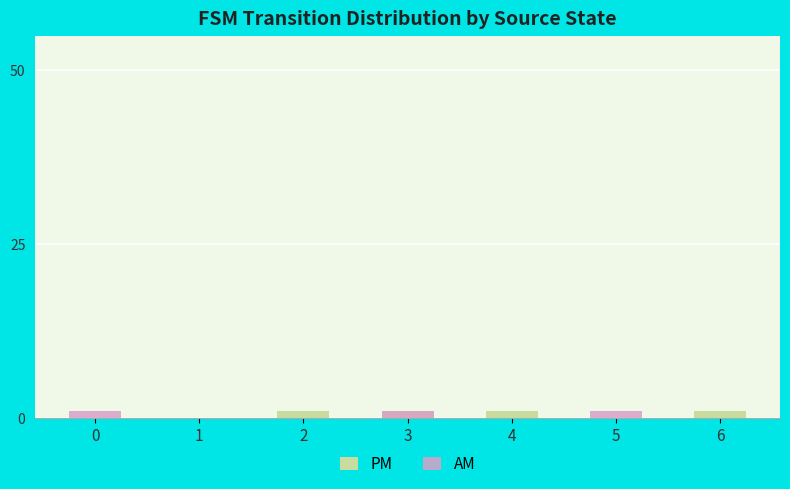

Reading left to right, what are all the values shown in this chart?

PM: 0=0	1=0	2=1	3=1	4=1	5=0	6=1
AM: 0=1	1=0	2=0	3=1	4=0	5=1	6=0